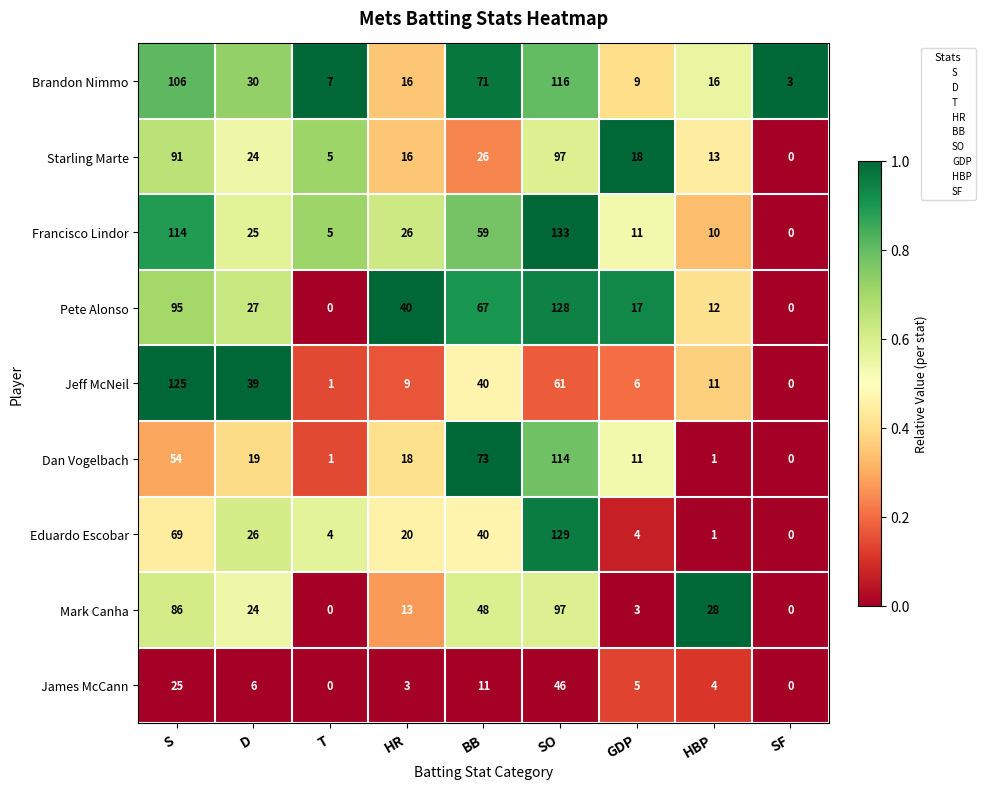

What is the maximum value for James McCann?

46